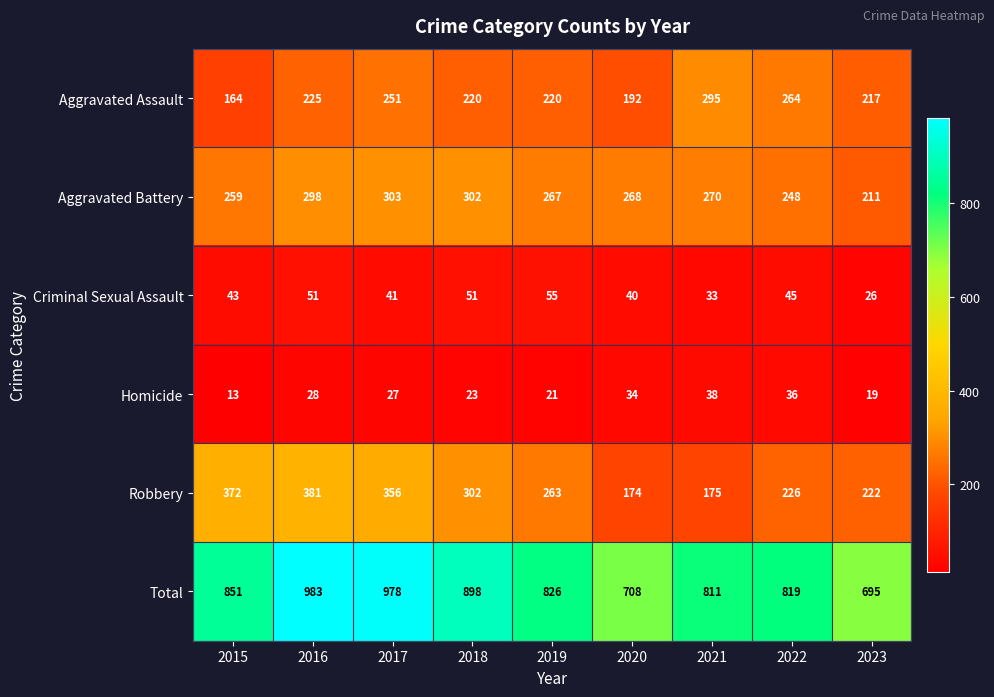

Count the number of data series in this chart.

6